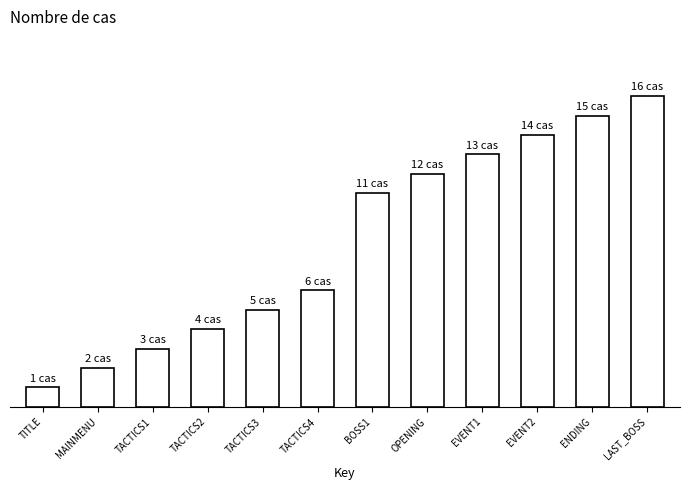

What is the sum of all values?

102